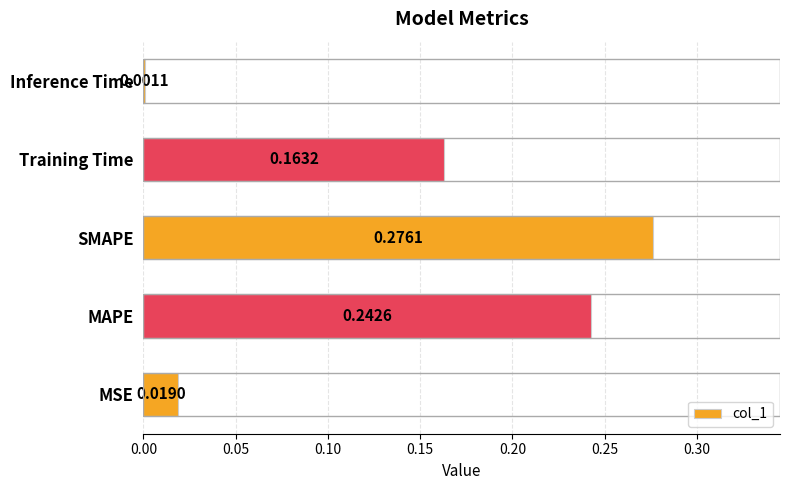

Between Training Time and Inference Time, which is larger?

Training Time